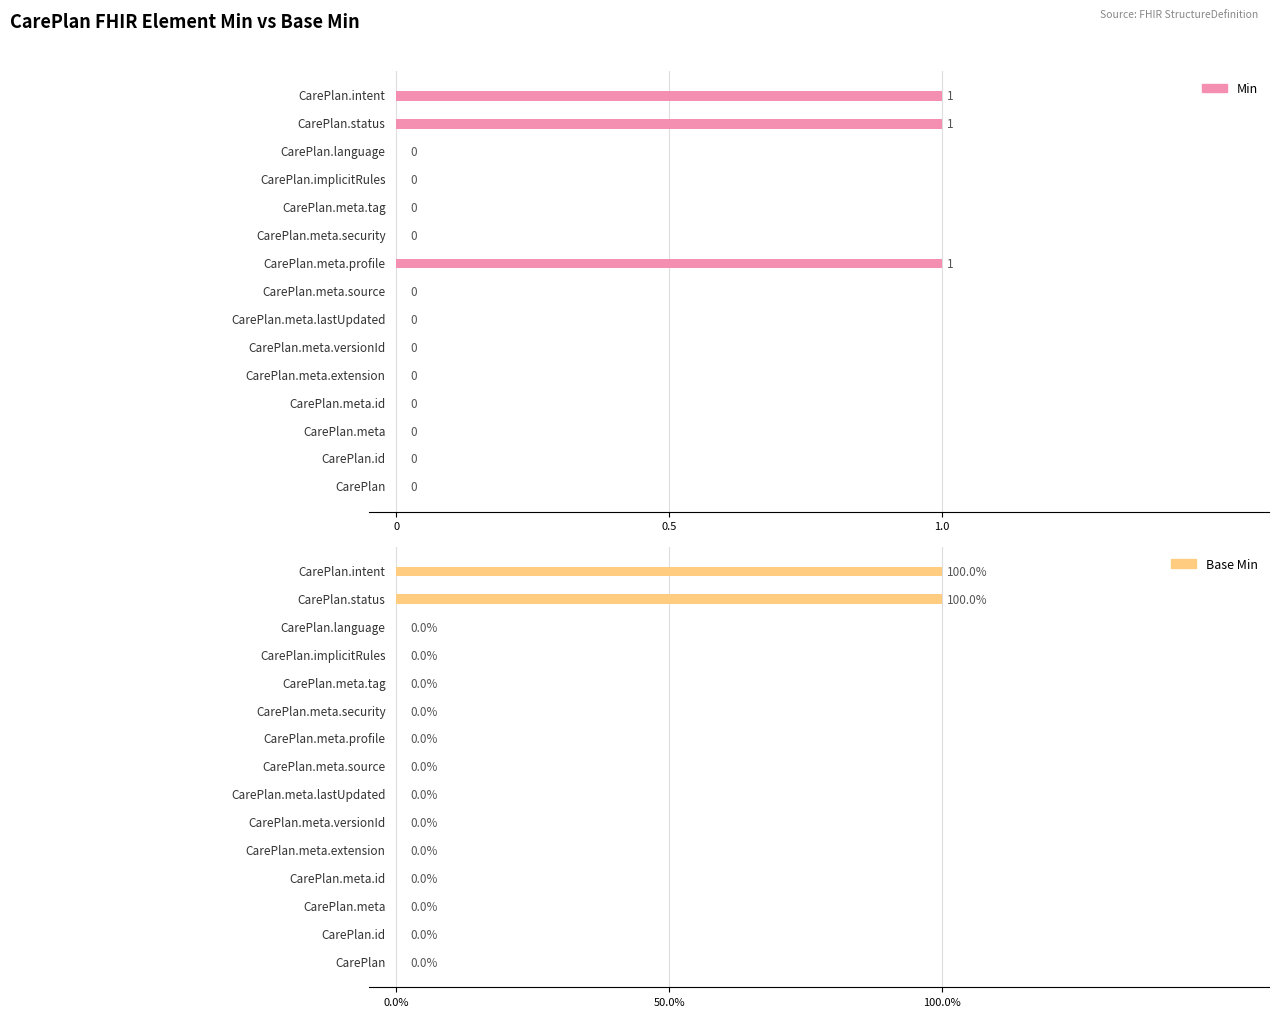

The Base Min series shows 1 at 7. True or false?

False